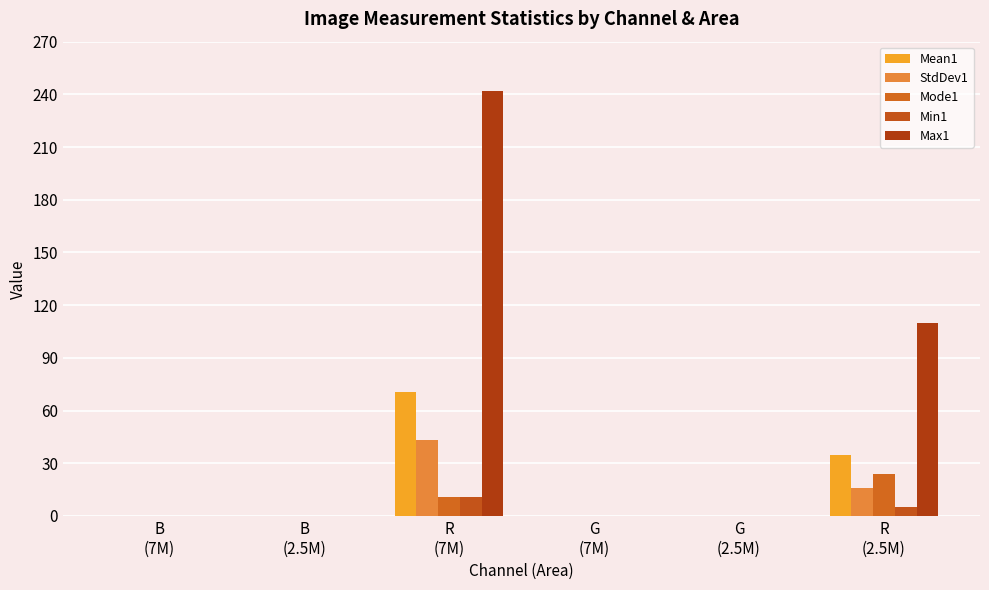

True or false: Min1 has a value of 8.6 at R
(2.5M).

False